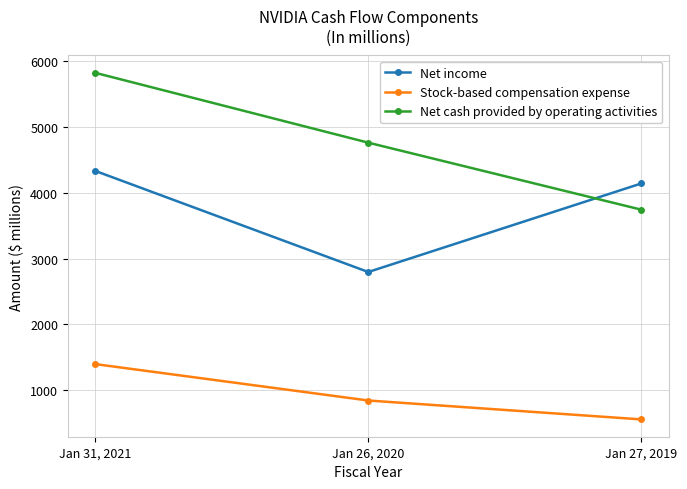

Is it true that Stock-based compensation expense equals 1397 at Jan 31, 2021?

True